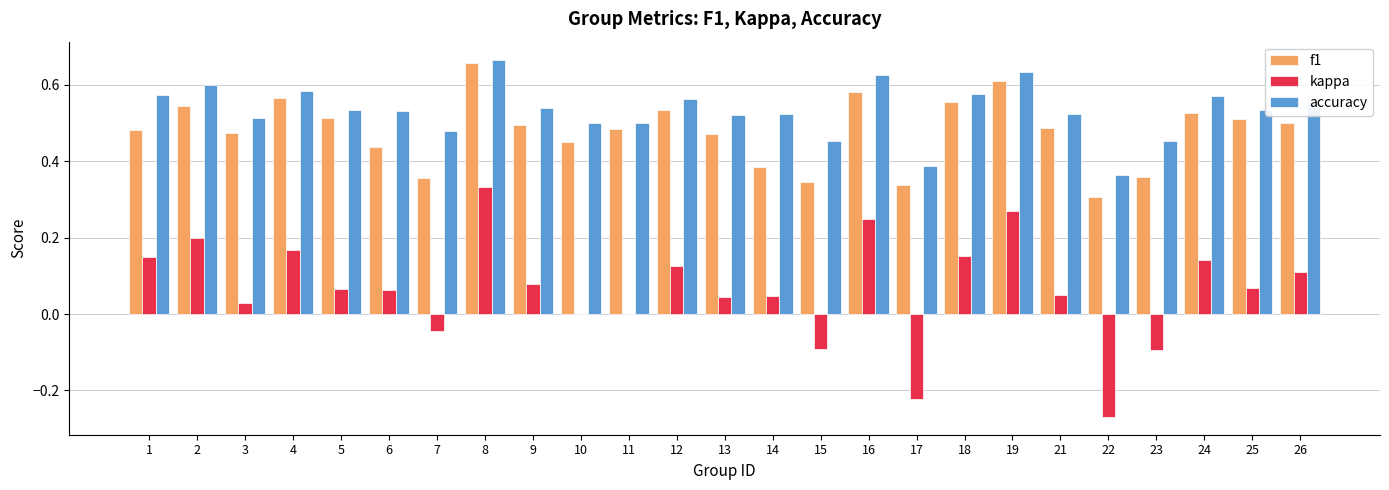

At which label does f1 reach its peak?

8